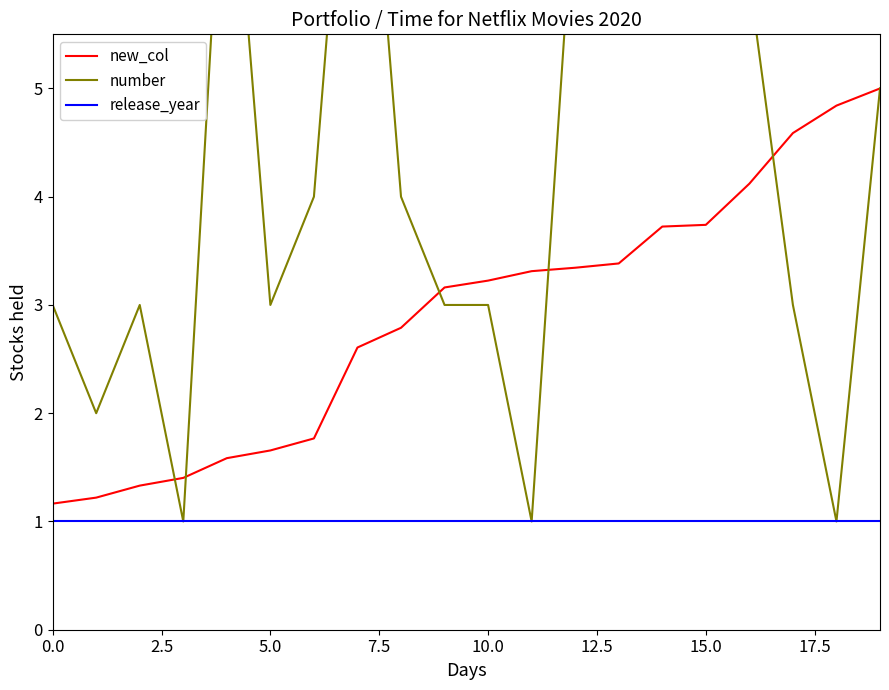

Reading right to left, transcribe all the data shown in this chart.

new_col: 5.0	4.8	4.6	4.1	3.7	3.7	3.4	3.3	3.3	3.2	3.2	2.8	2.6	1.8	1.7	1.6	1.4	1.3	1.2	1.2
number: 5.0	1.0	3.0	6.0	8.0	7.0	6.0	7.0	1.0	3.0	3.0	4.0	9.0	4.0	3.0	8.0	1.0	3.0	2.0	3.0
release_year: 1.0	1.0	1.0	1.0	1.0	1.0	1.0	1.0	1.0	1.0	1.0	1.0	1.0	1.0	1.0	1.0	1.0	1.0	1.0	1.0